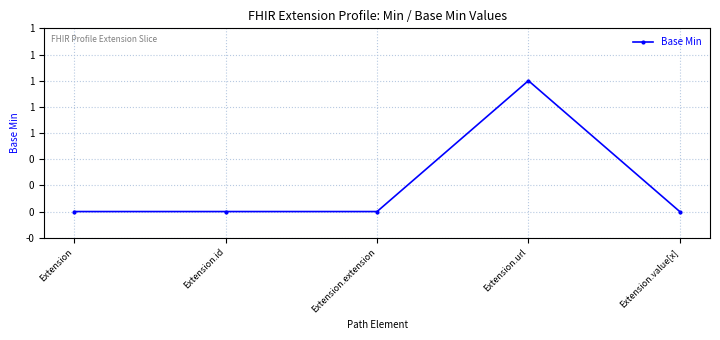

Is this an area chart (filled region under the line)?

No